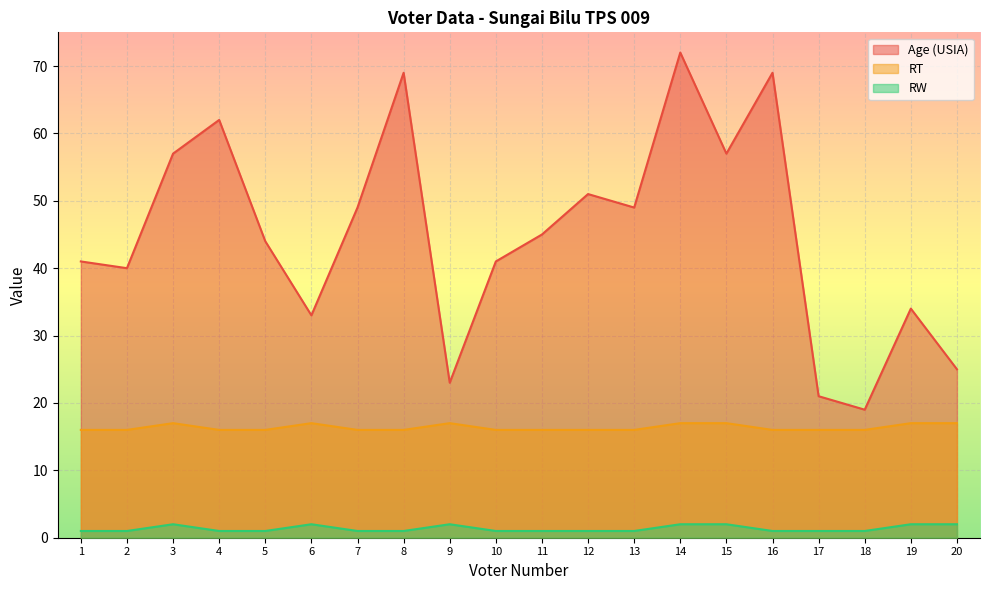

What is the sum of the RW values at 2 and 6?

3